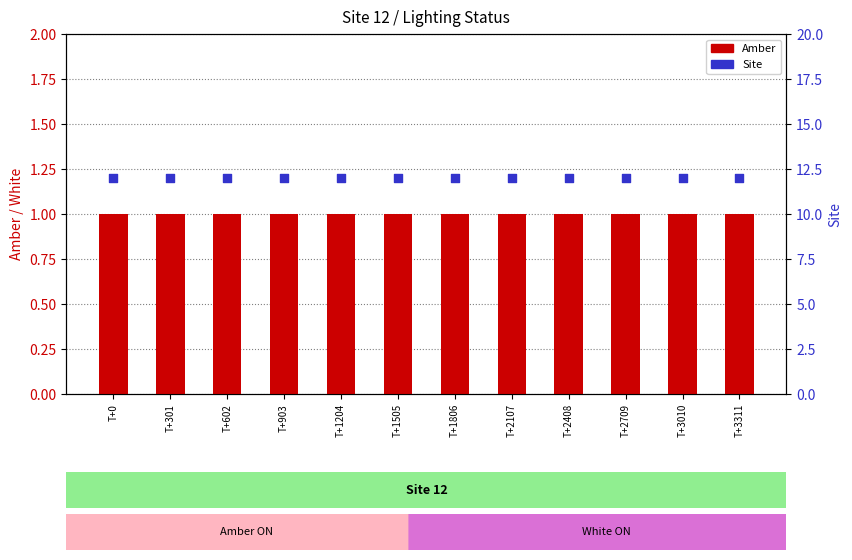

Is the value of Site at T+1204 greater than the value of Amber at T+602?

Yes